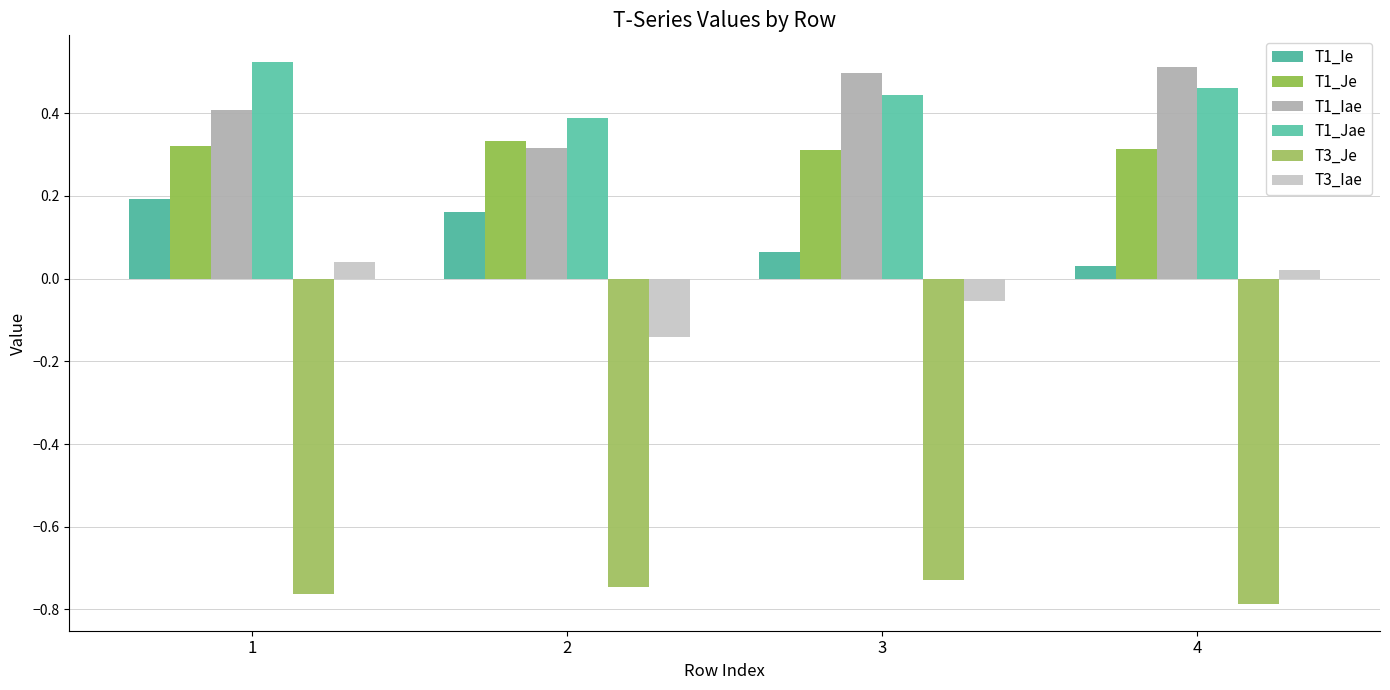

What is the value of the T1_Iae bar at the 3rd from the left?

0.5